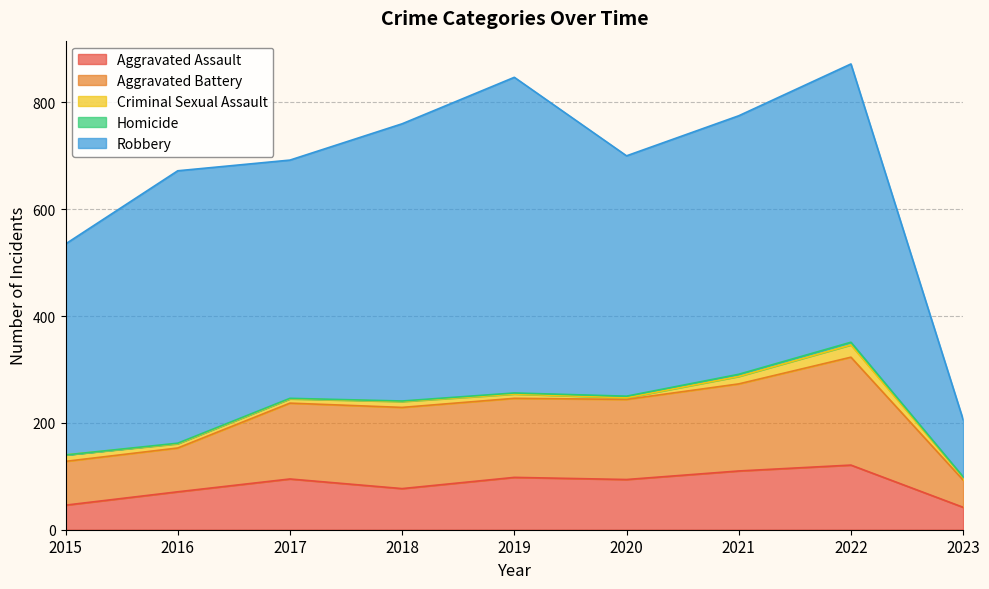

At how many categories does at least one series exceed 498?

4